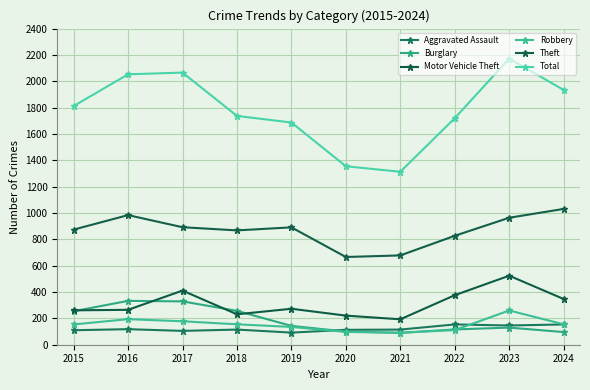

Does the chart have visible grid lines?

Yes